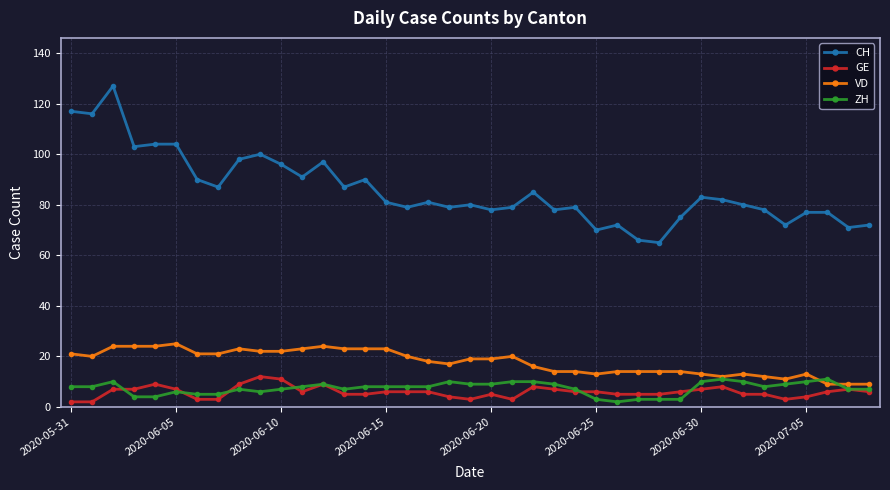

Is this an area chart (filled region under the line)?

No